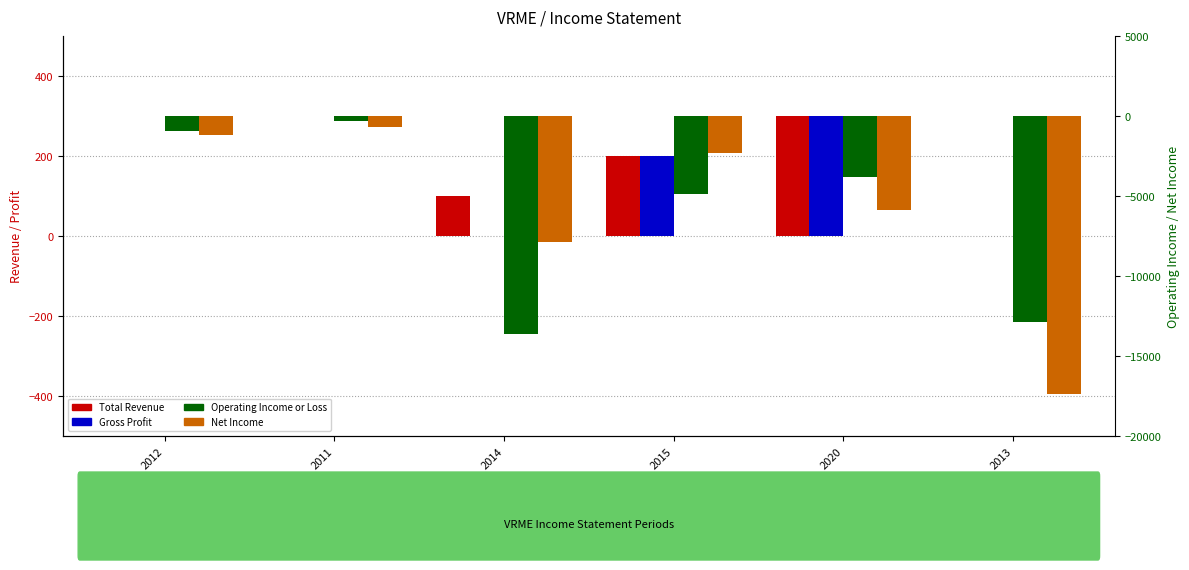

Between 2014 and 2013, which is larger?

2014